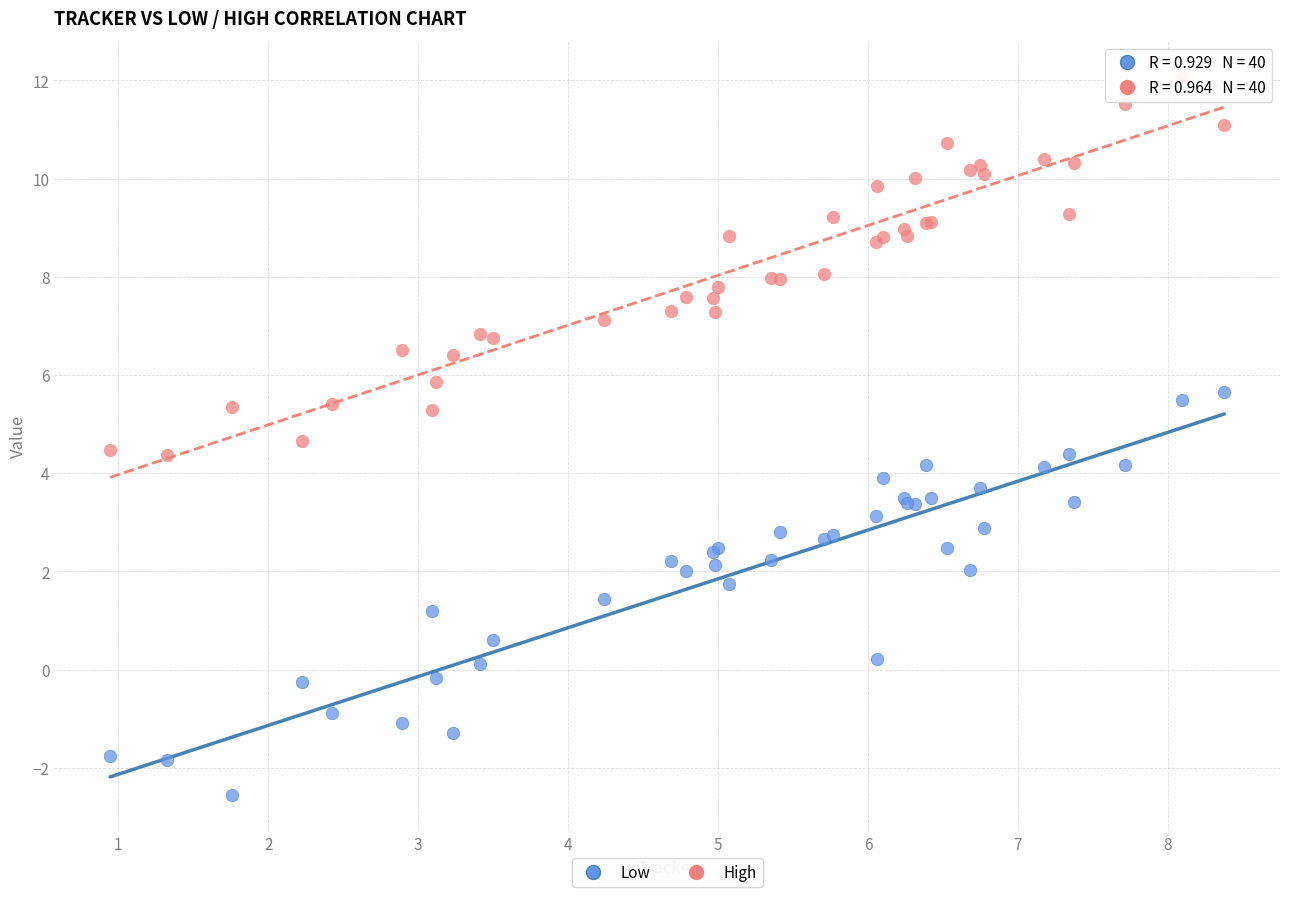

What are all the series names shown in the legend?

Low, High